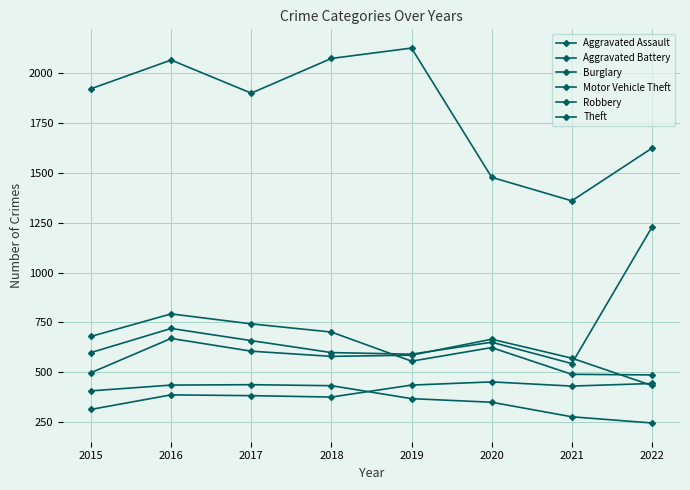

Rank the categories by Aggravated Battery value from lowest to highest.

2022, 2015, 2021, 2018, 2019, 2017, 2020, 2016